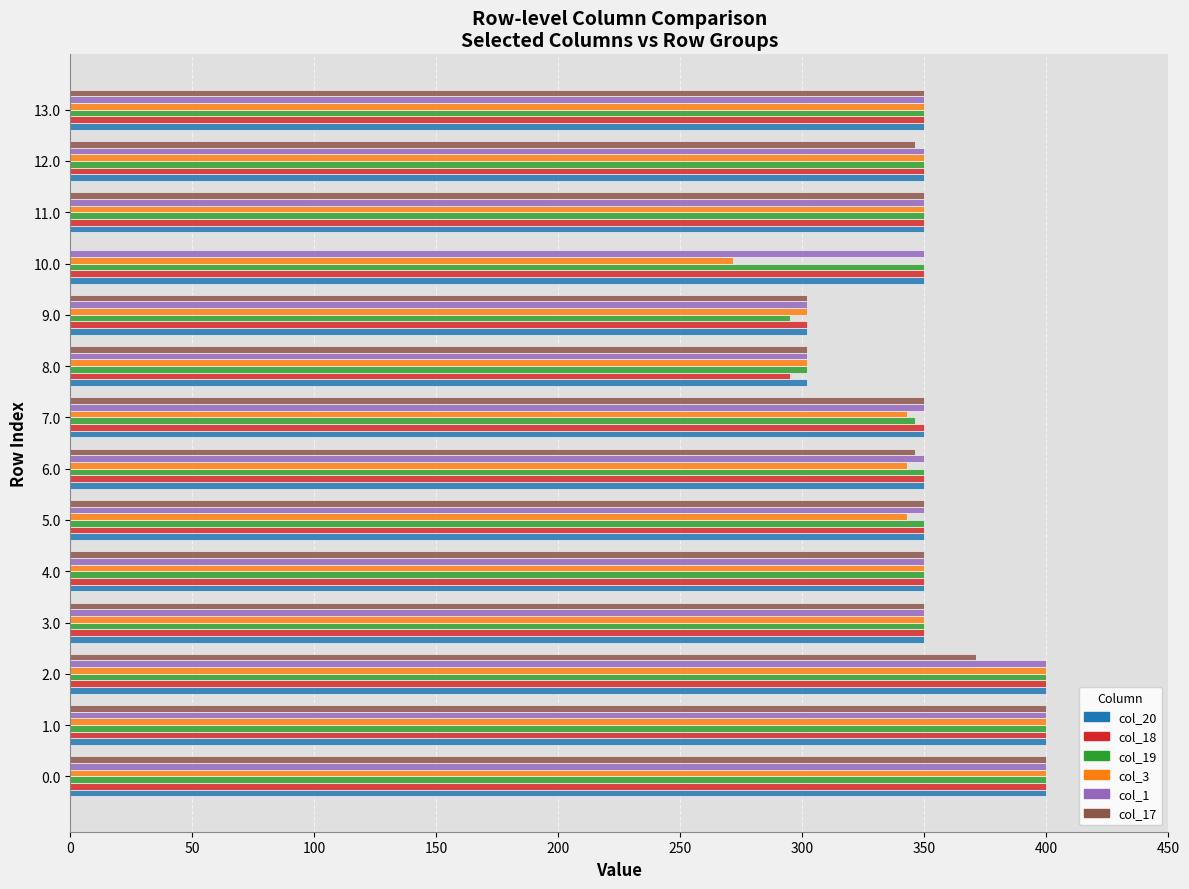

What is the sum of the col_1 values at 5.0 and 1.0?

750.0